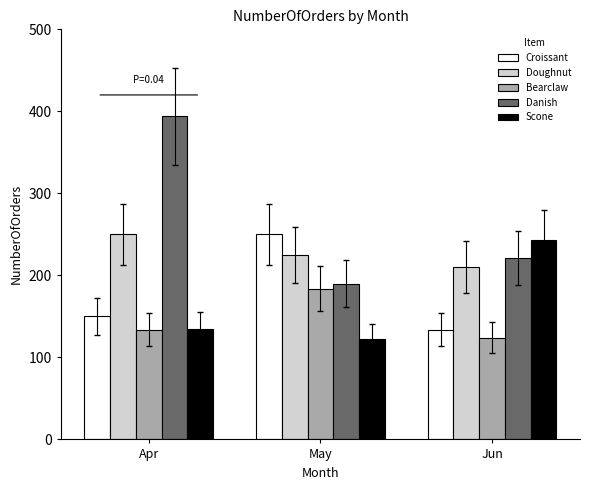

What is the difference between the highest and lowest values at May?

128